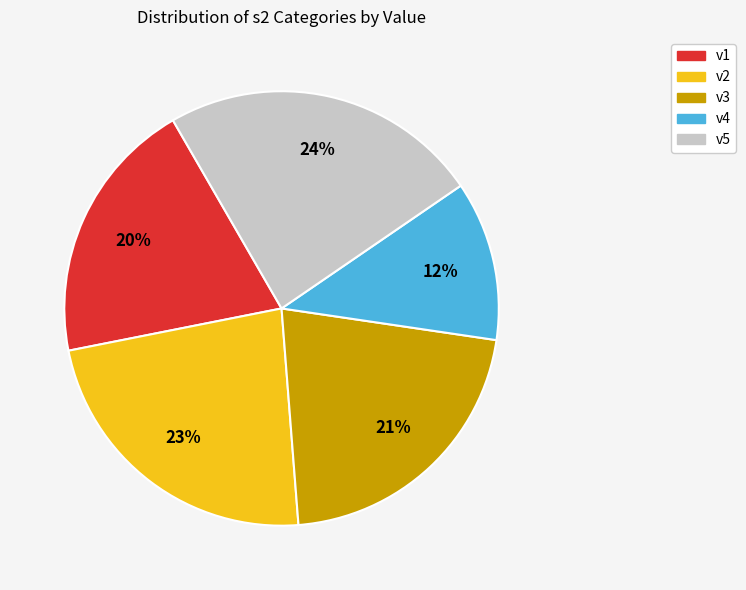

Is there a majority slice in this chart?

No